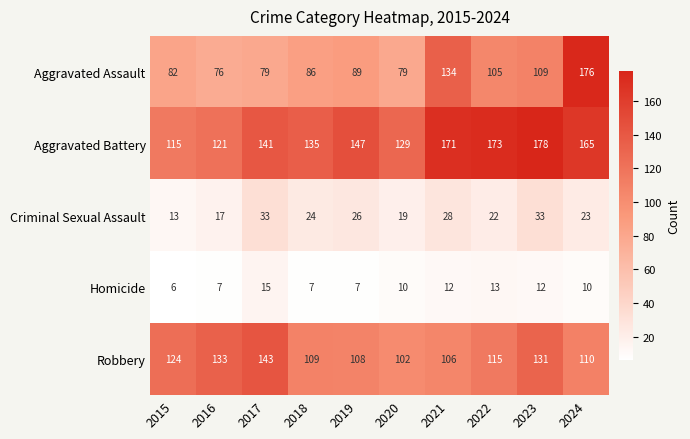

What is the difference between the highest and lowest values at 2024?

166